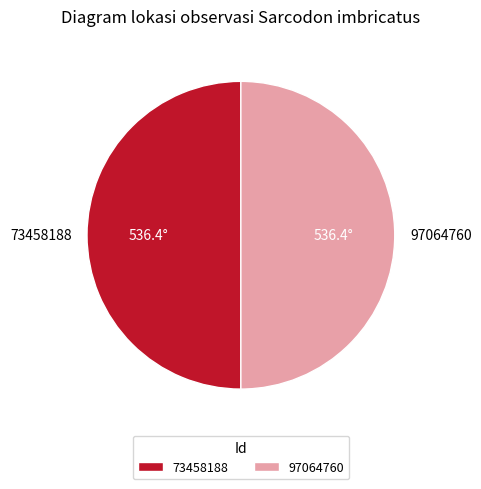

What is the ratio of the value at 97064760 to the value at 73458188?

1.0